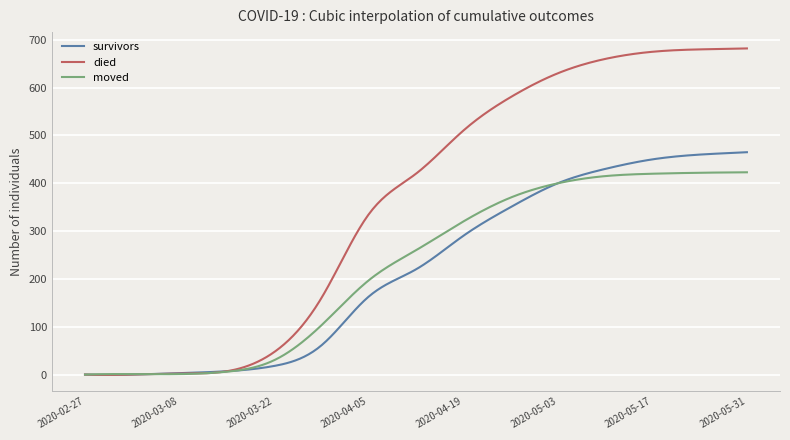

Which series has the largest range (max minus min)?

died